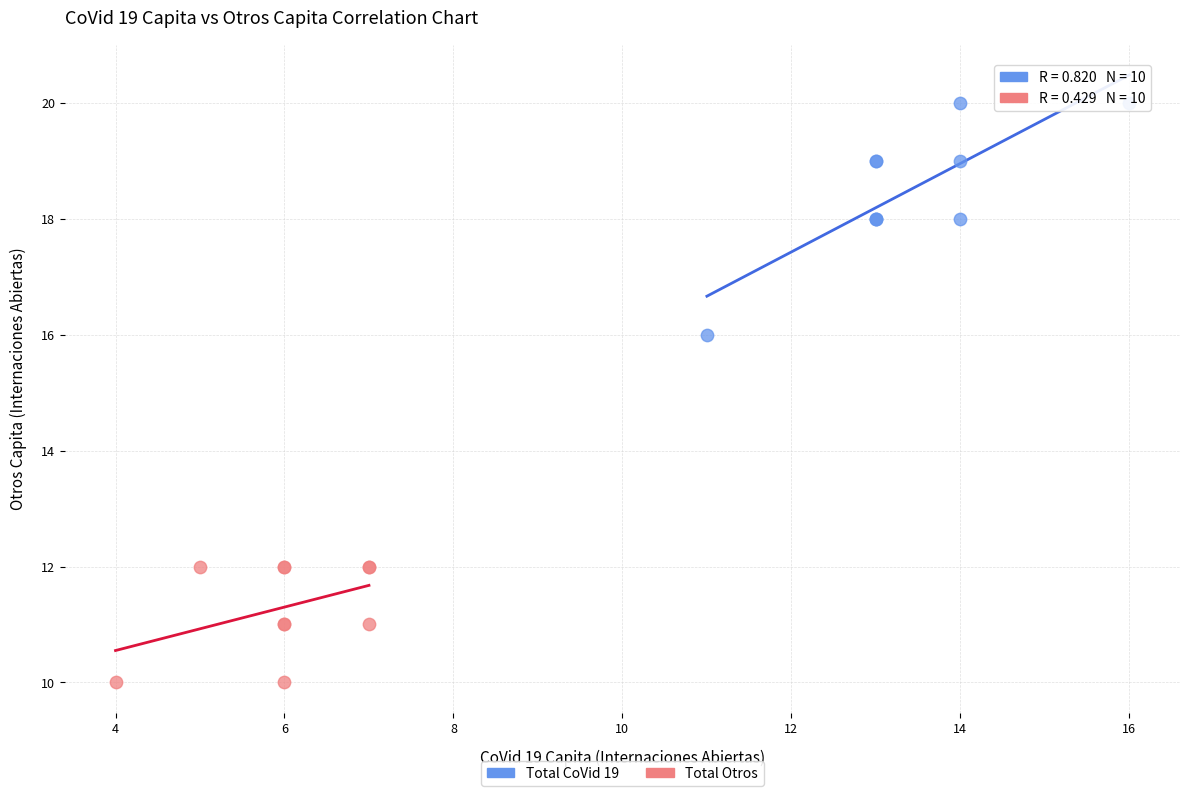

Which series contains the highest Y value?

Total CoVid 19